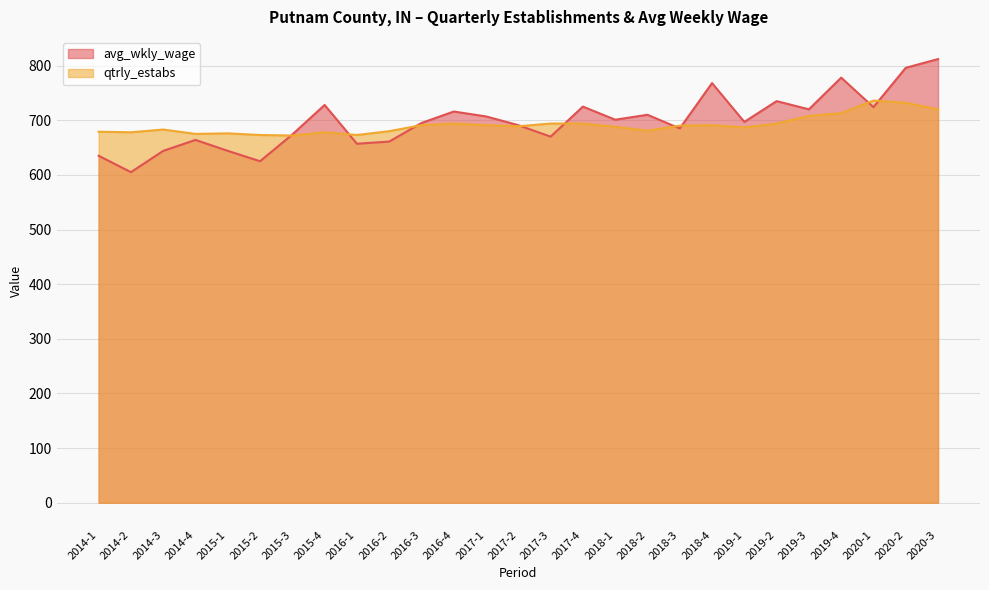

How many lines are shown in the chart?

2